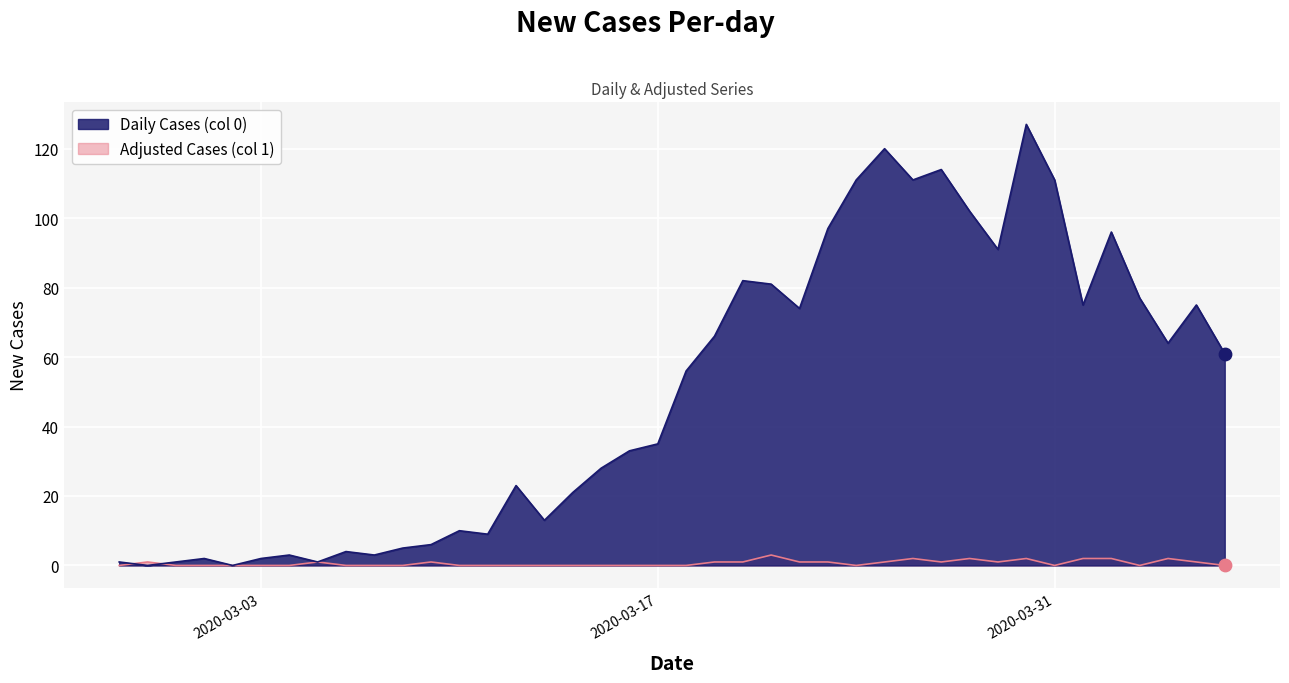

What are all the series names shown in the legend?

Daily Cases (col 0), Adjusted Cases (col 1)